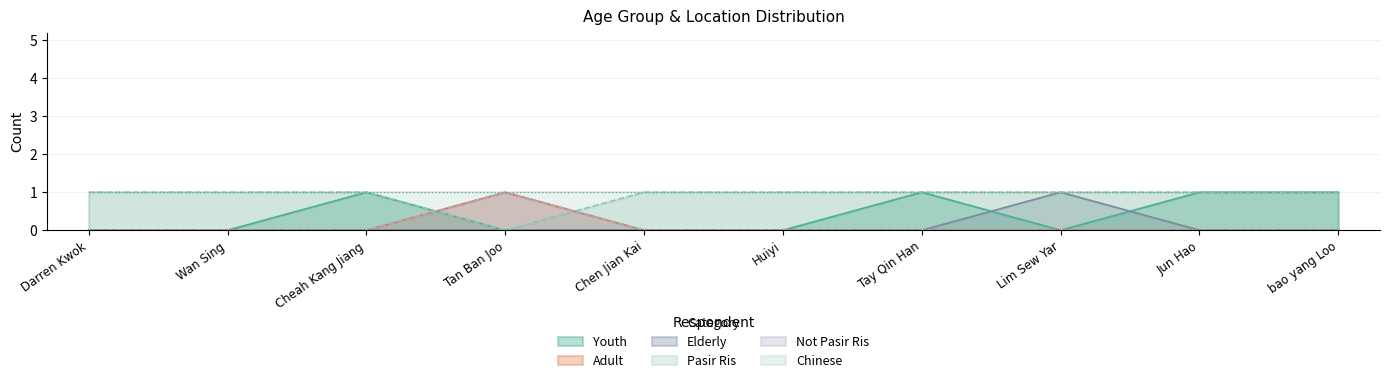

Does the chart have visible grid lines?

Yes